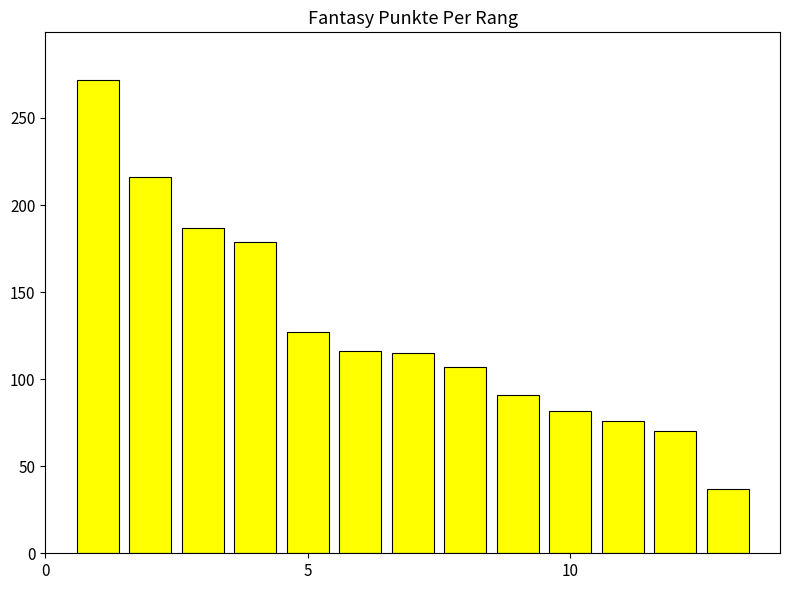

What is the value of the 2nd bar from the left?

216